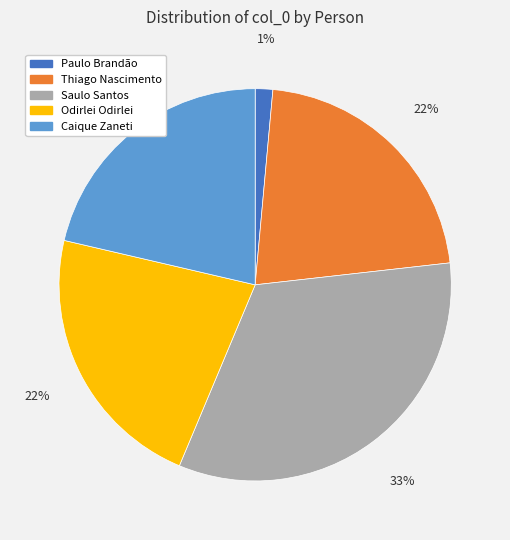

True or false: Saulo Santos accounts for 33% of the total.

True